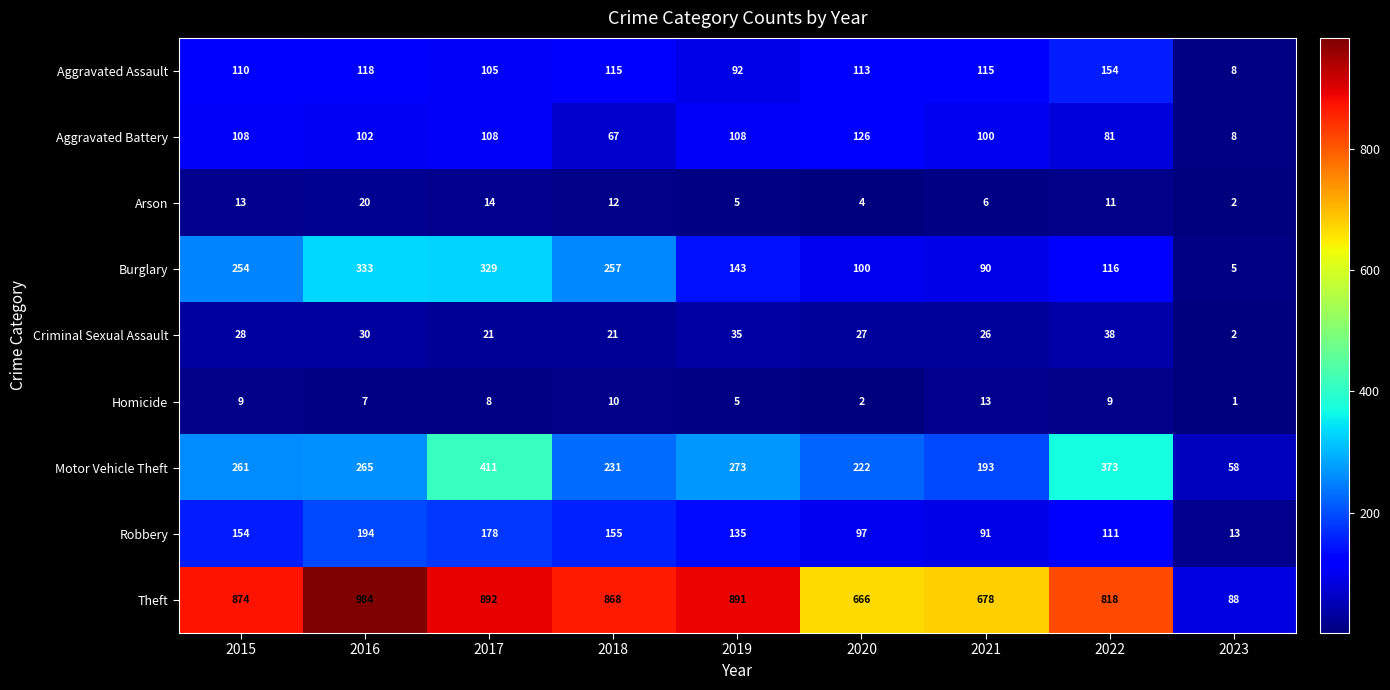

What is the difference between the maximum and second lowest values in the Robbery series?

103